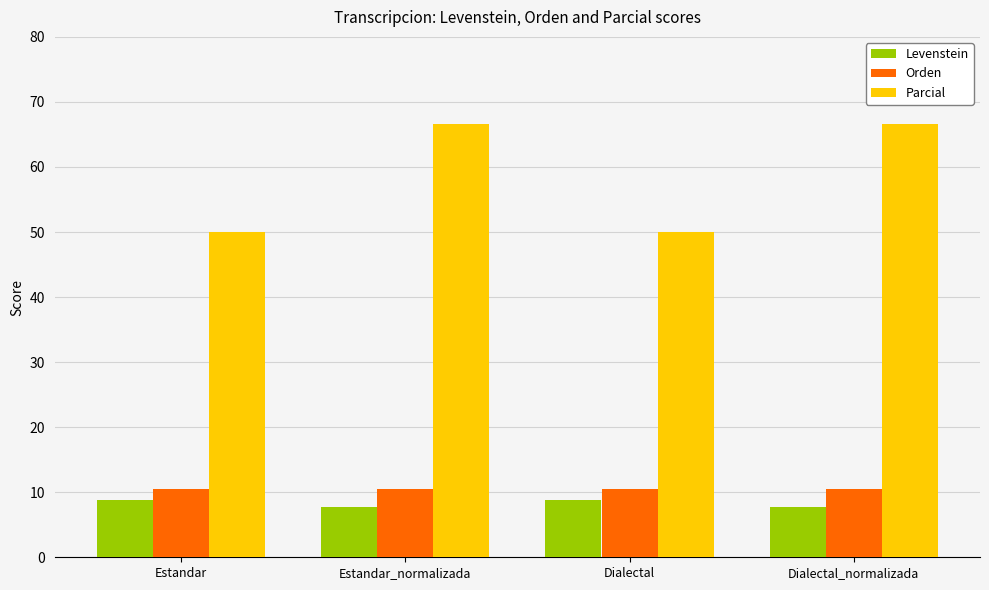

How many series are shown in this chart?

3